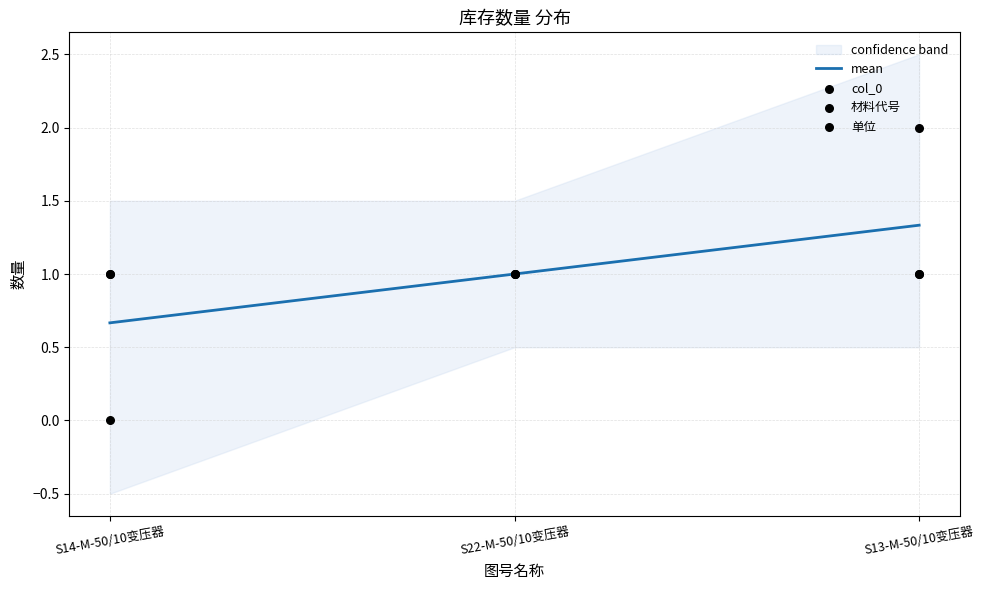

Which series has the widest spread of Y values?

col_0